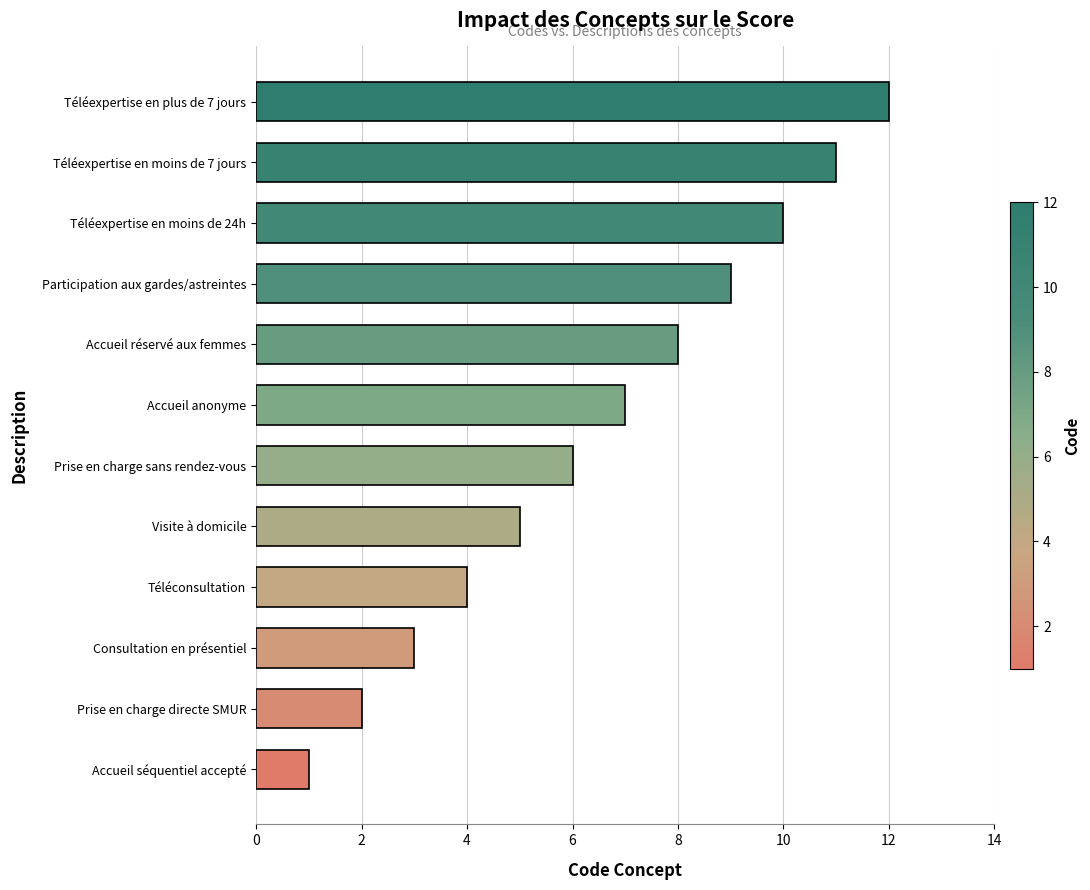

What is the maximum value shown in the chart?

12